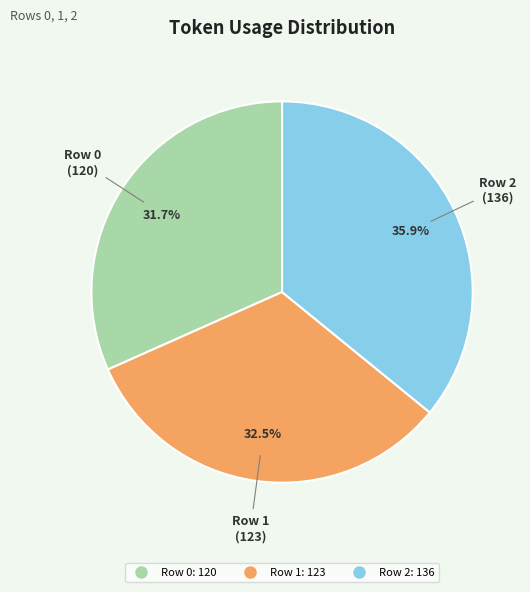

What is the smallest slice in the pie chart?

Row 0